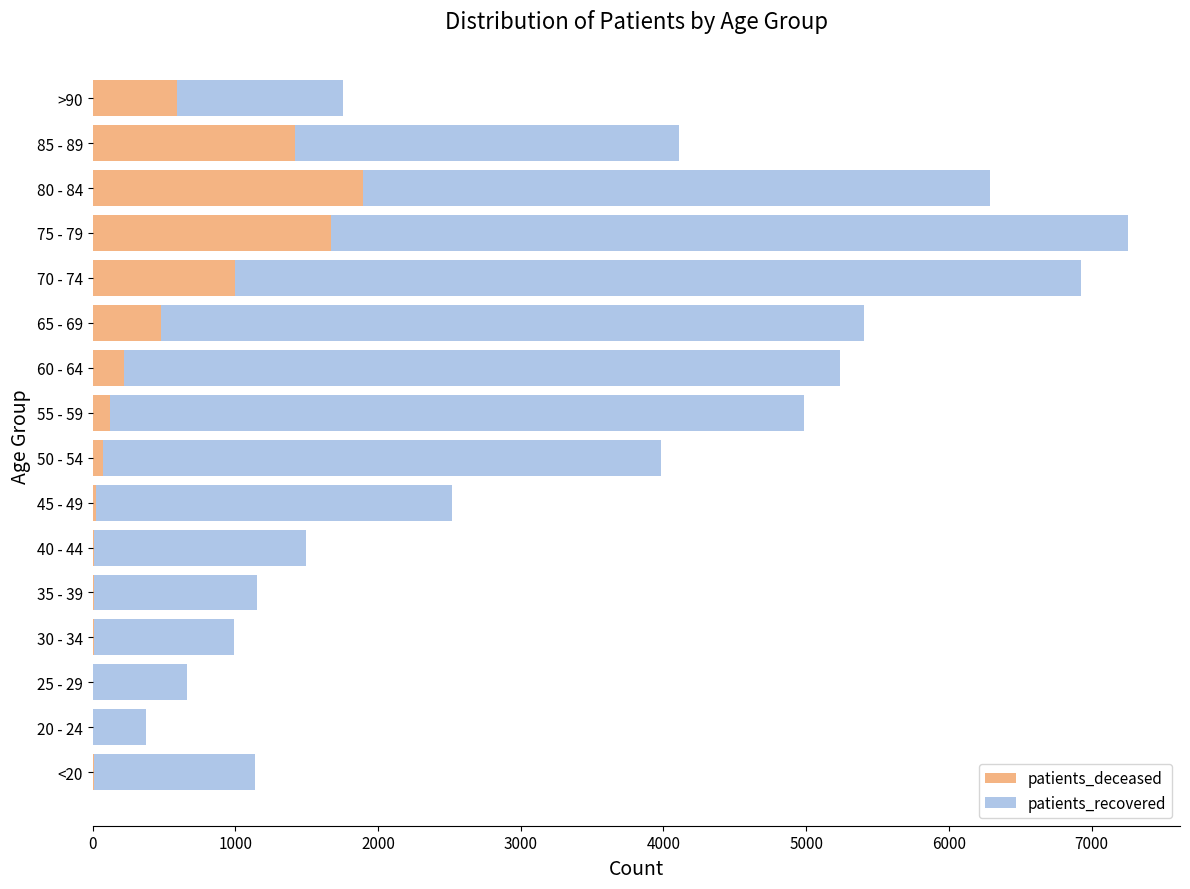

The value of patients_deceased at 85 - 89 is 2290. True or false?

False